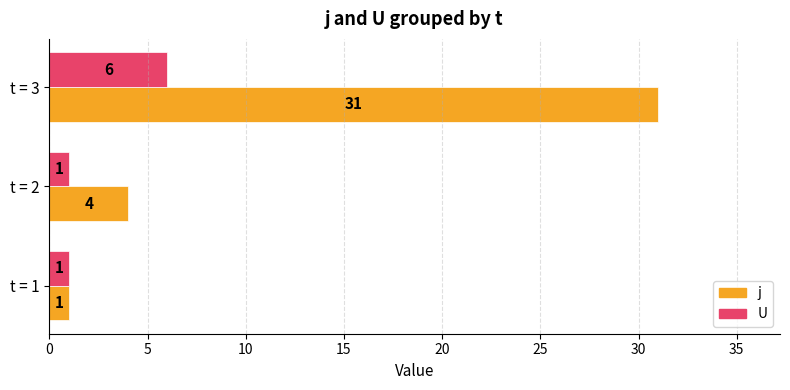

Which series has the largest range (max minus min)?

j